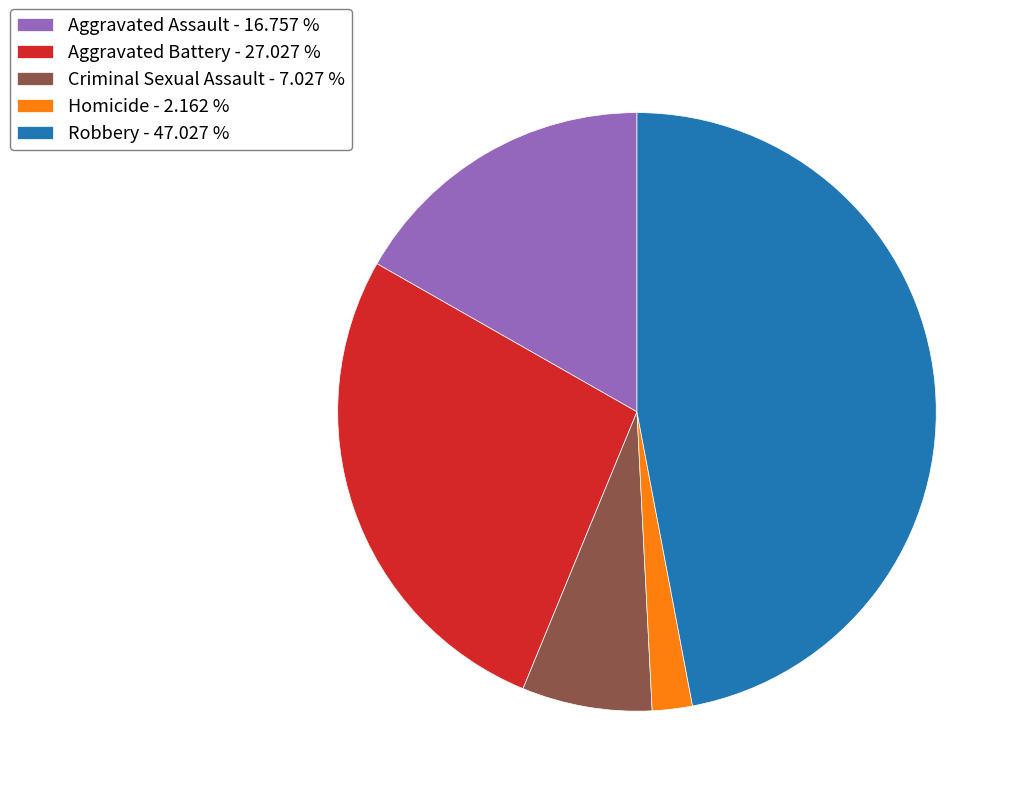

What is the ratio of the value at Robbery - 47.027 % to the value at Aggravated Battery - 27.027 %?

1.7